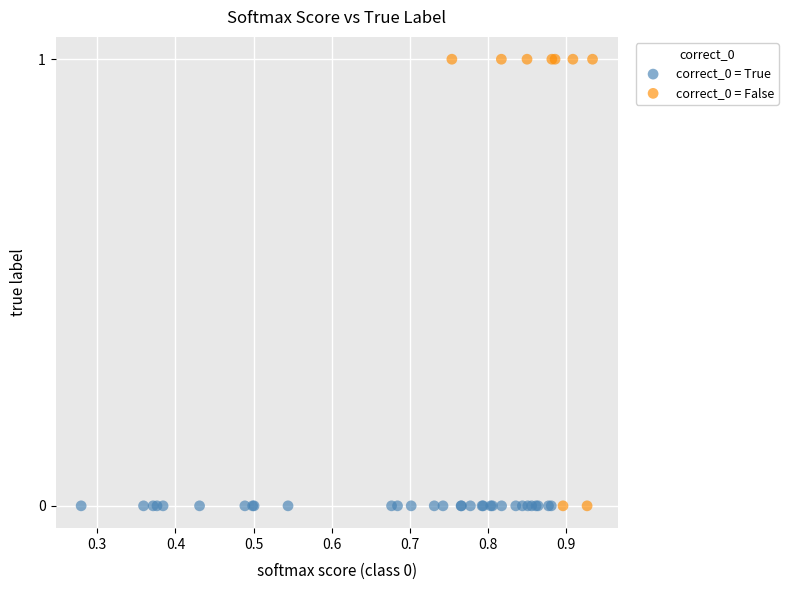

What are all the series names shown in the legend?

correct_0 = True, correct_0 = False